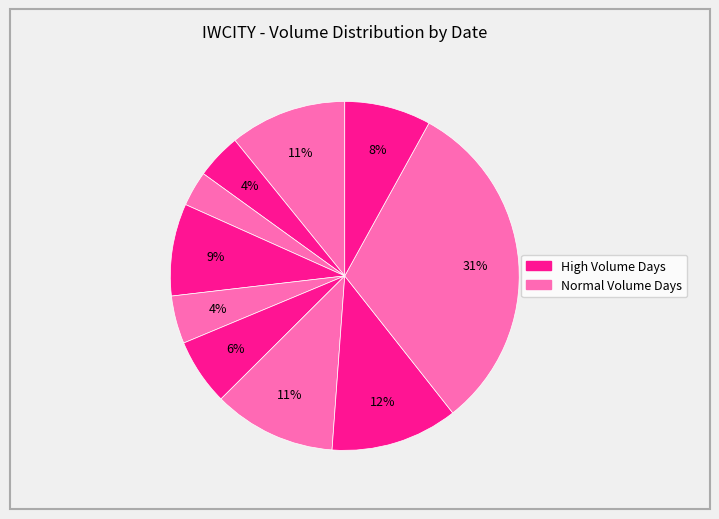

To the nearest percent, what is the difference between the largest and smallest slice percentages?

28%